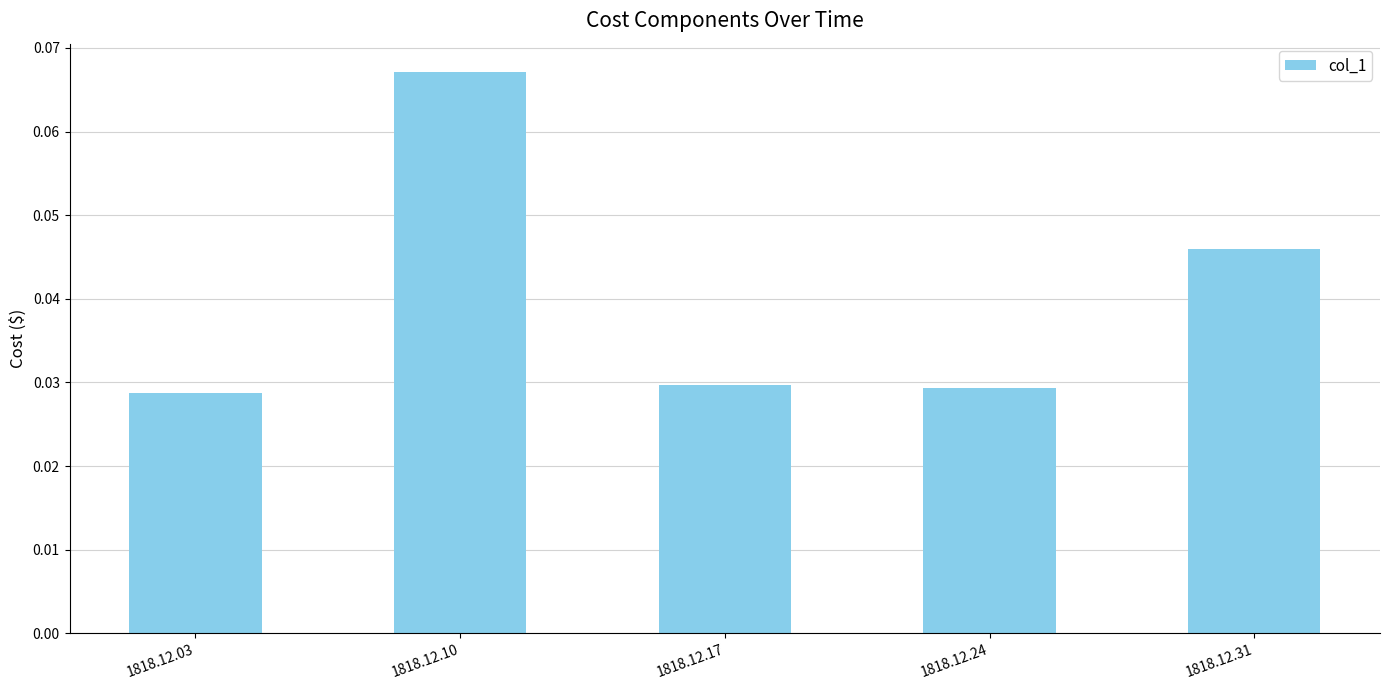

Which category has the highest value across all series?

1818.12.10